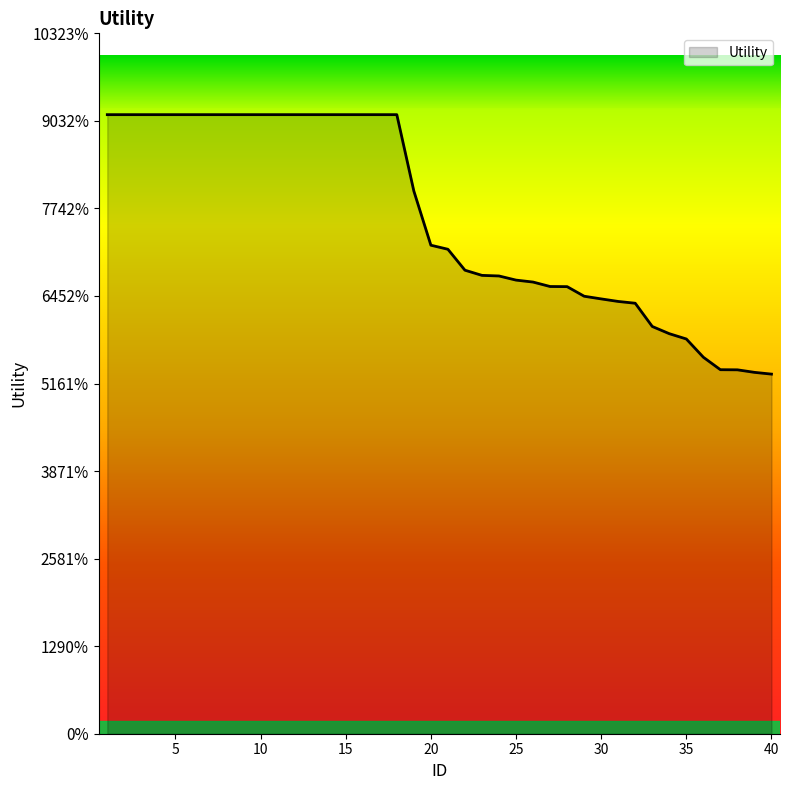

Does the chart display data point markers on the line(s)?

No